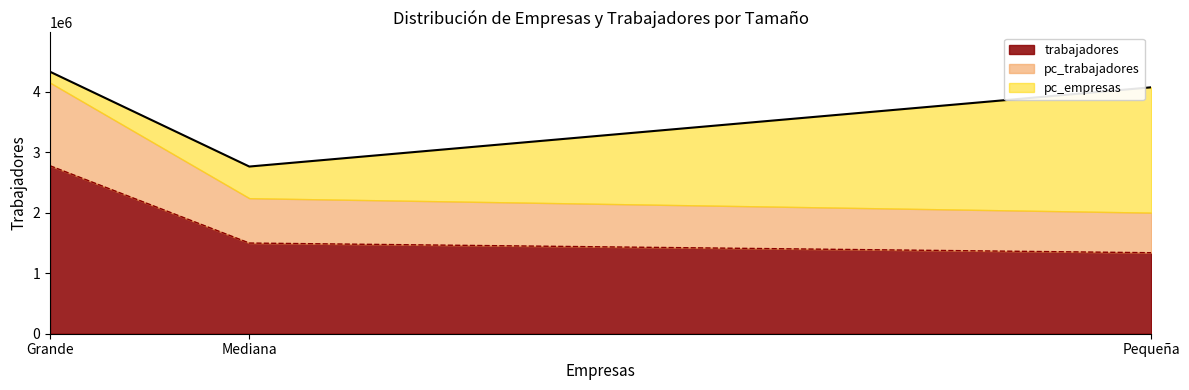

At Grande, list the series in order from smallest to largest.

pc_empresas, pc_trabajadores, trabajadores